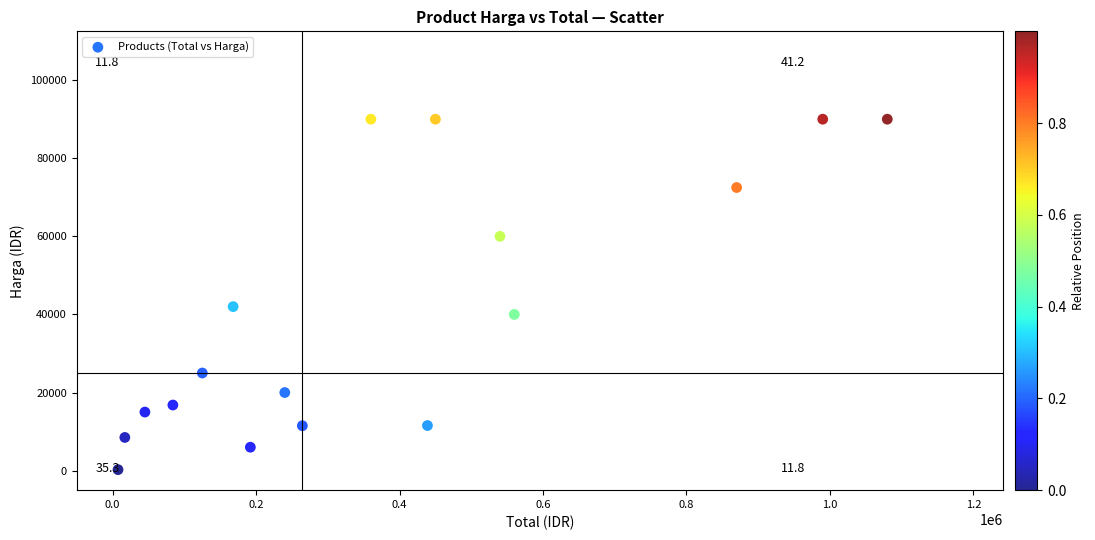

What is the range of X values (max minus min)?

1072500